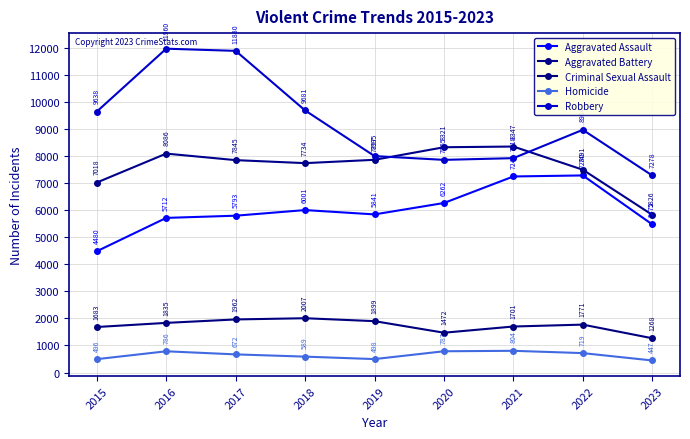

What is the value of the Criminal Sexual Assault point at the 5th from the left?

1899